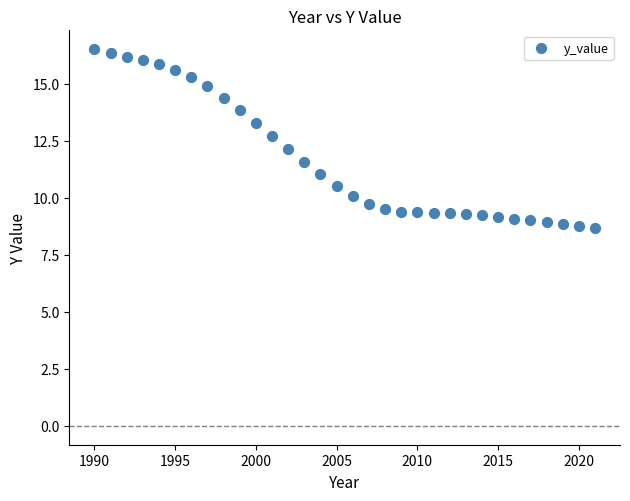

What is the range of X values (max minus min)?

31.0